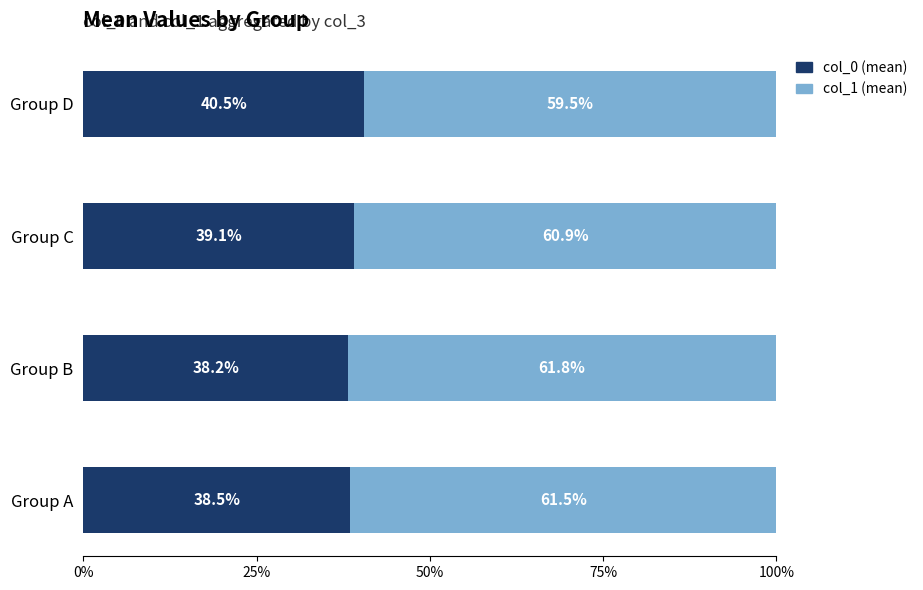

At which label is col_0 (mean) closest to 39?

Group C